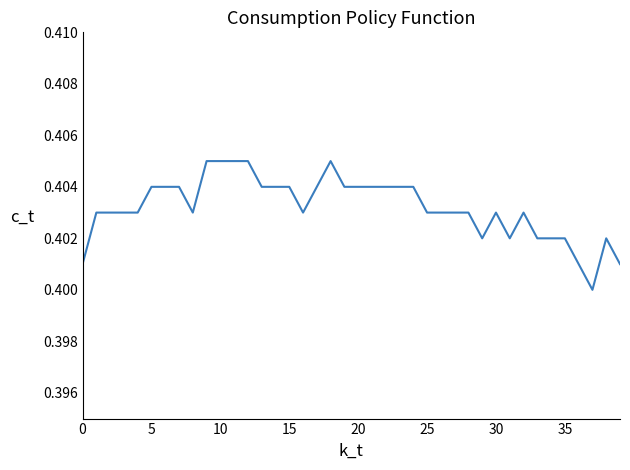

Where is the data nearest to the value 0?

37